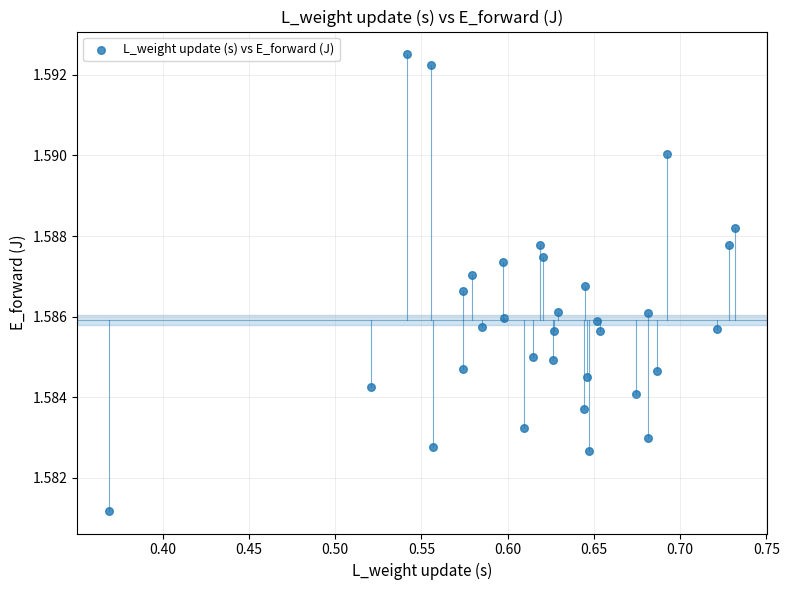

What is the range of X values (max minus min)?

0.4